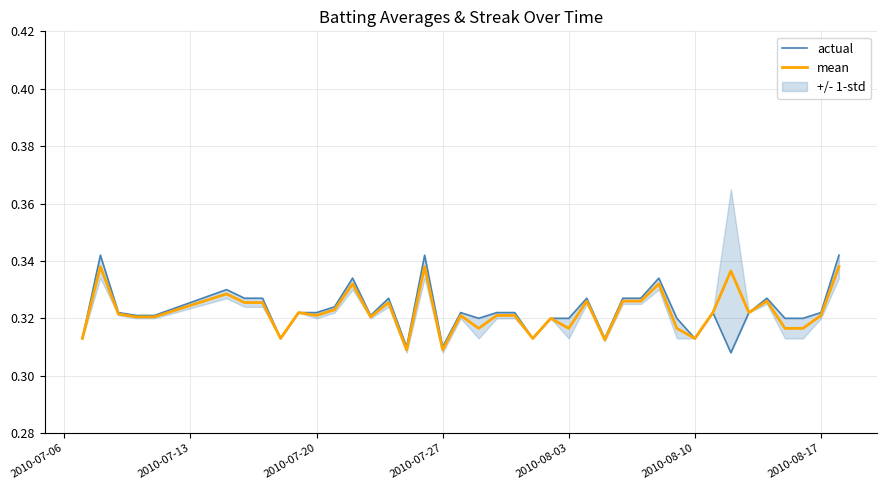

True or false: mean and actual cross at least once.

False